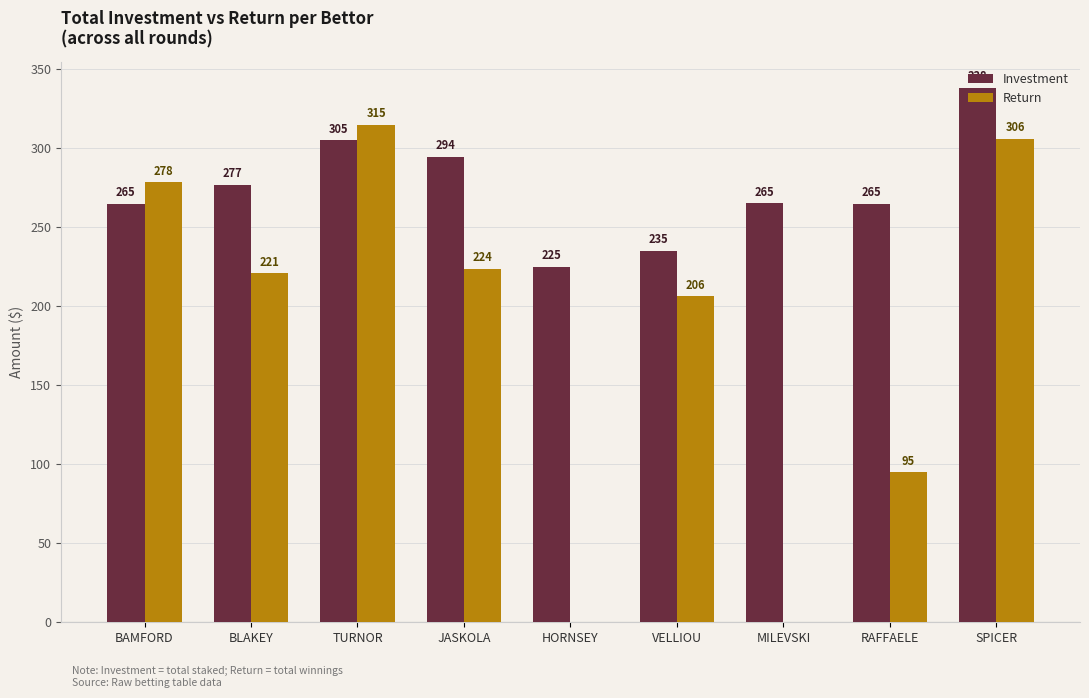

At which label does Return reach its peak?

TURNOR